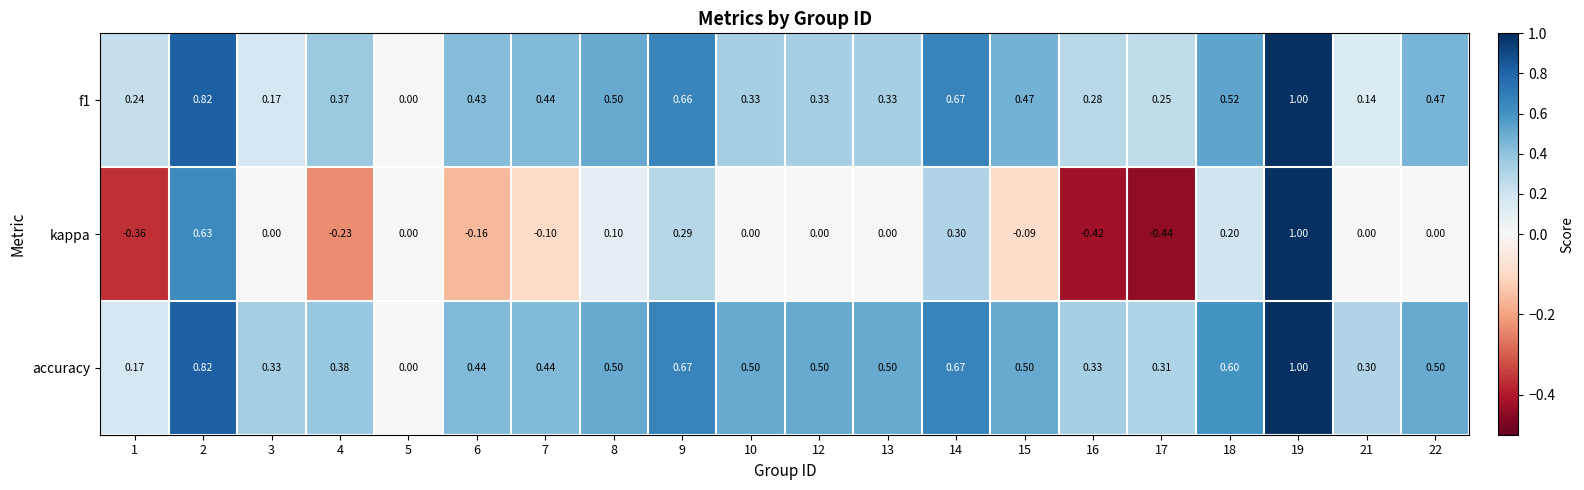

Which series changed the most between 1 and 7?

accuracy